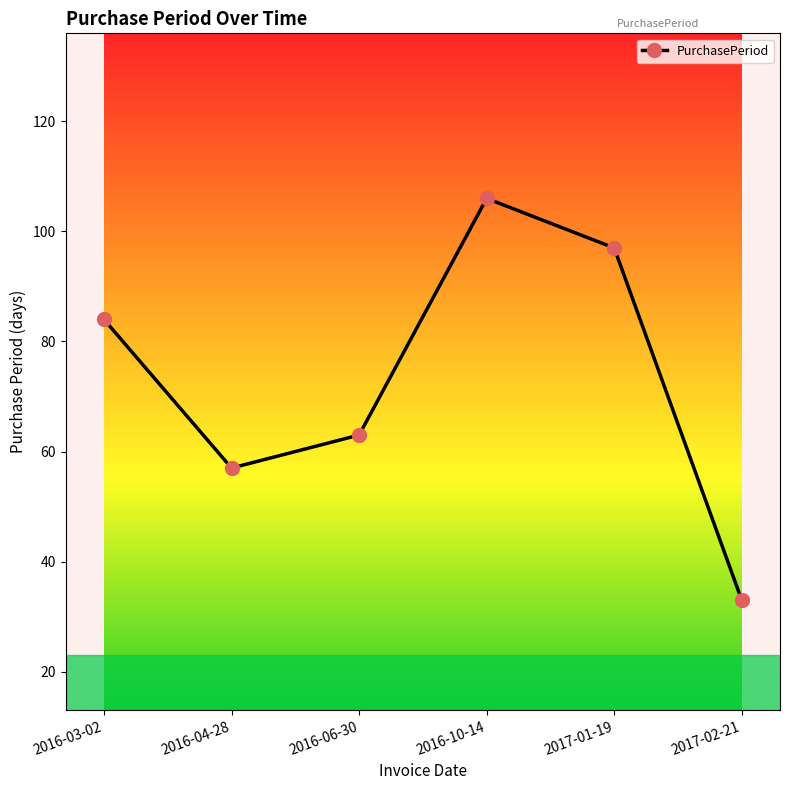

Where is the data nearest to the value 69?

2016-06-30